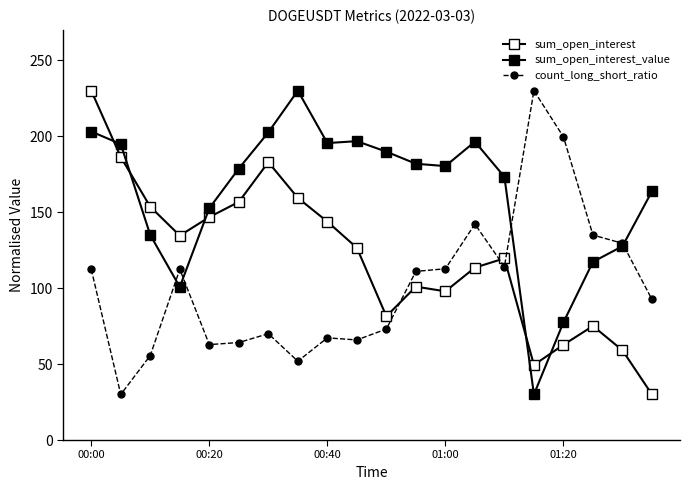

How many data points in count_long_short_ratio are above 111?

10